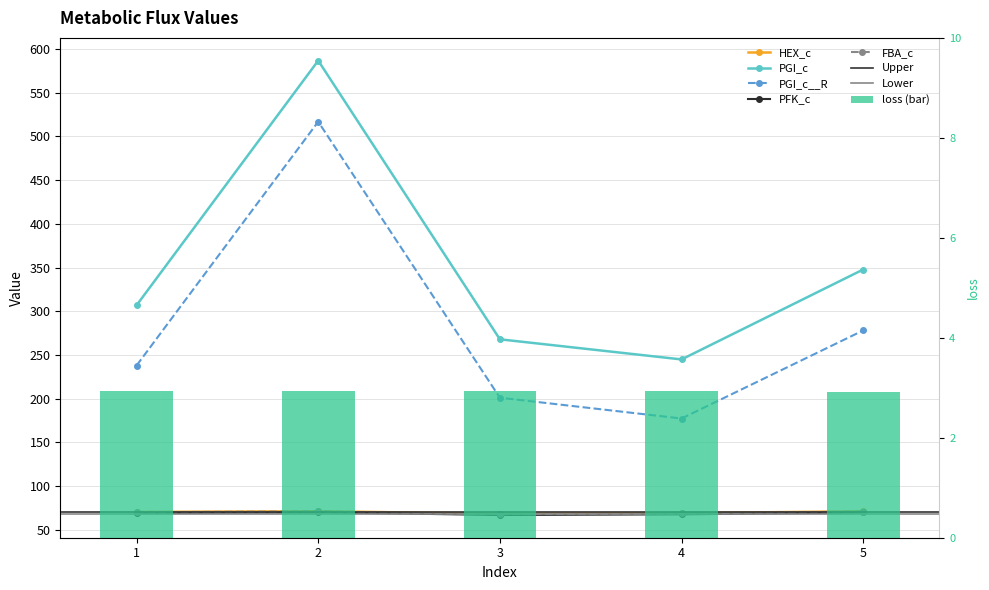

What is the value of the PFK_c bar at the 3rd from the left?

66.8